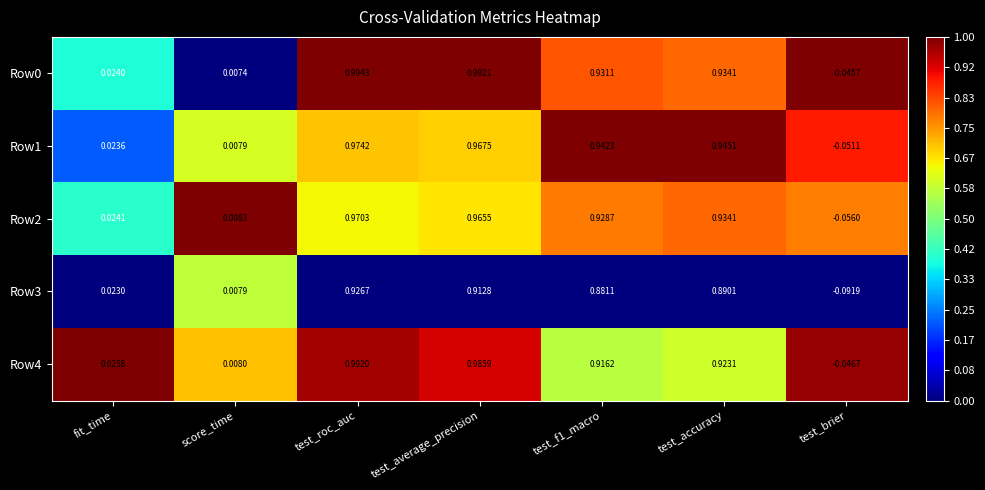

At which label does Row2 reach its peak?

test_roc_auc